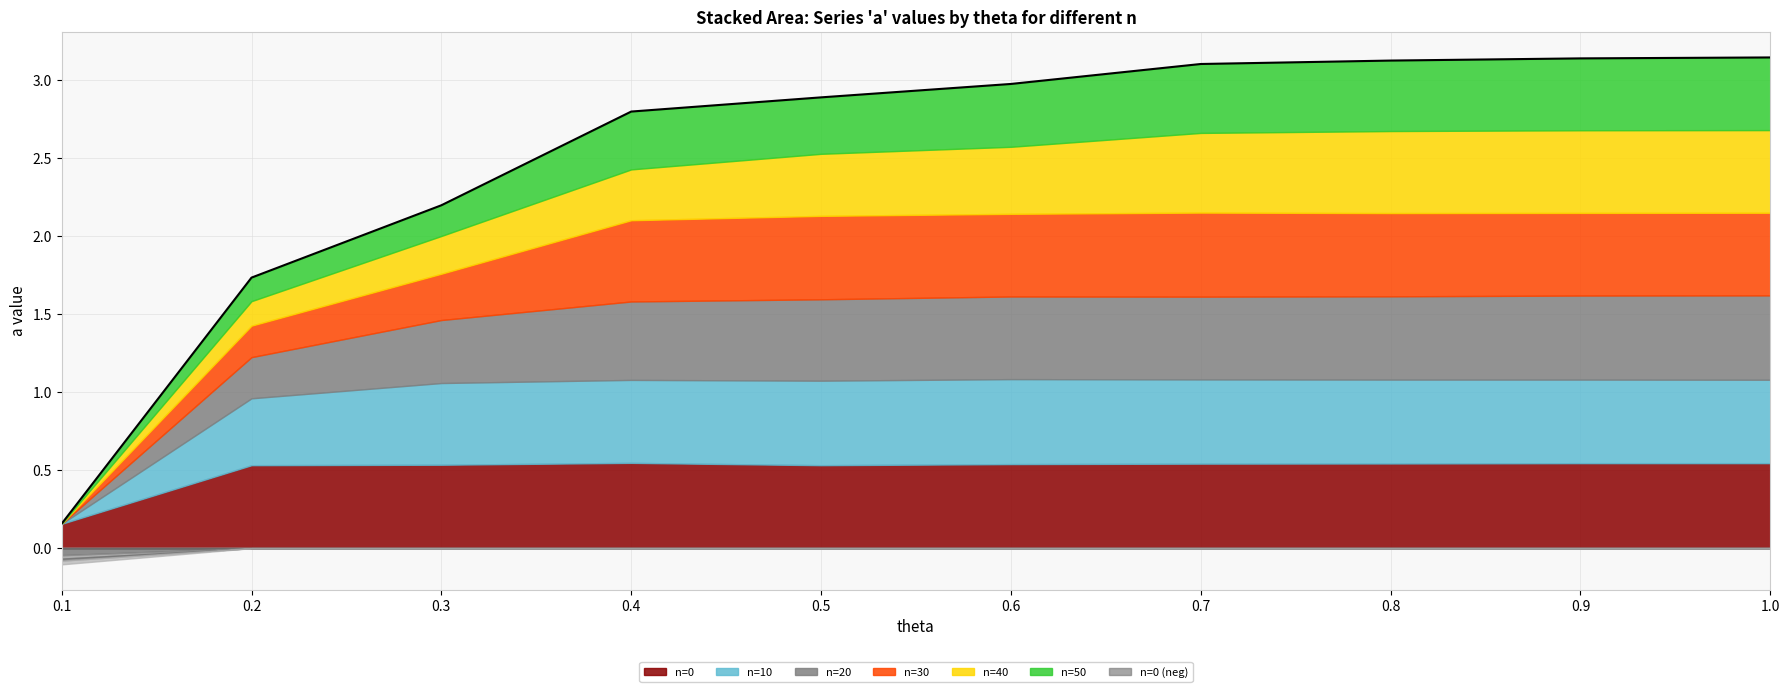

How many values are below 2?

2